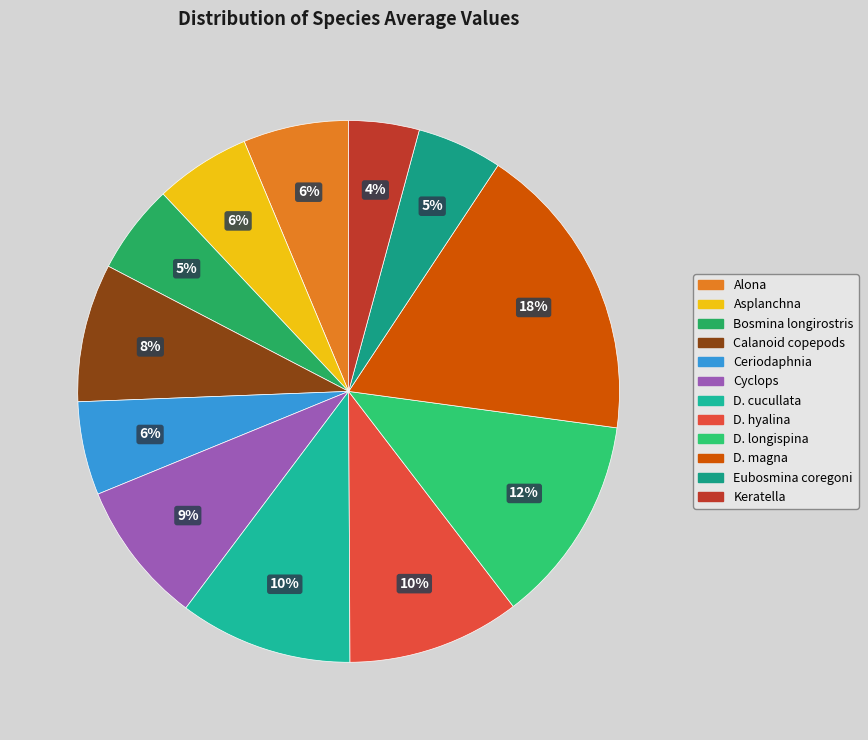

Which slice is the largest?

D. magna